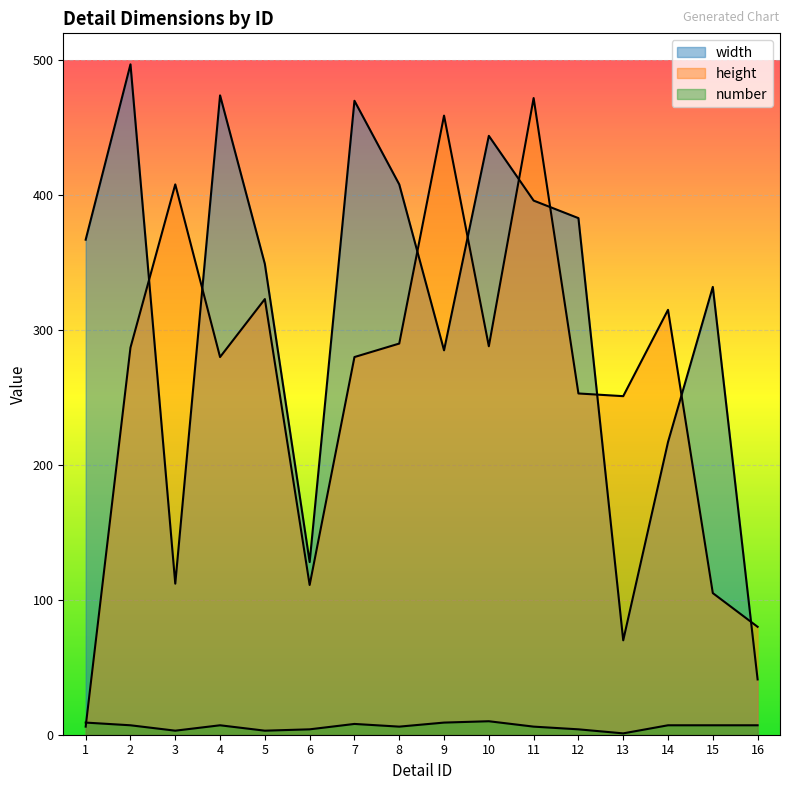

True or false: width has more than 1 points higher than both neighbors.

True